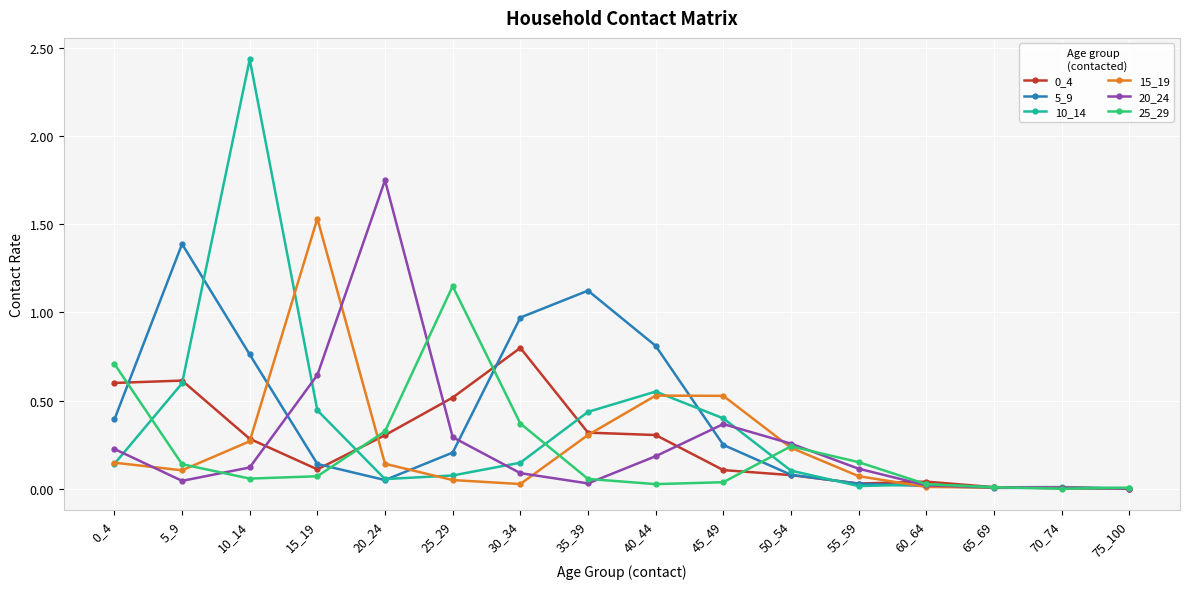

At which category is the sum across all series the highest?

10_14